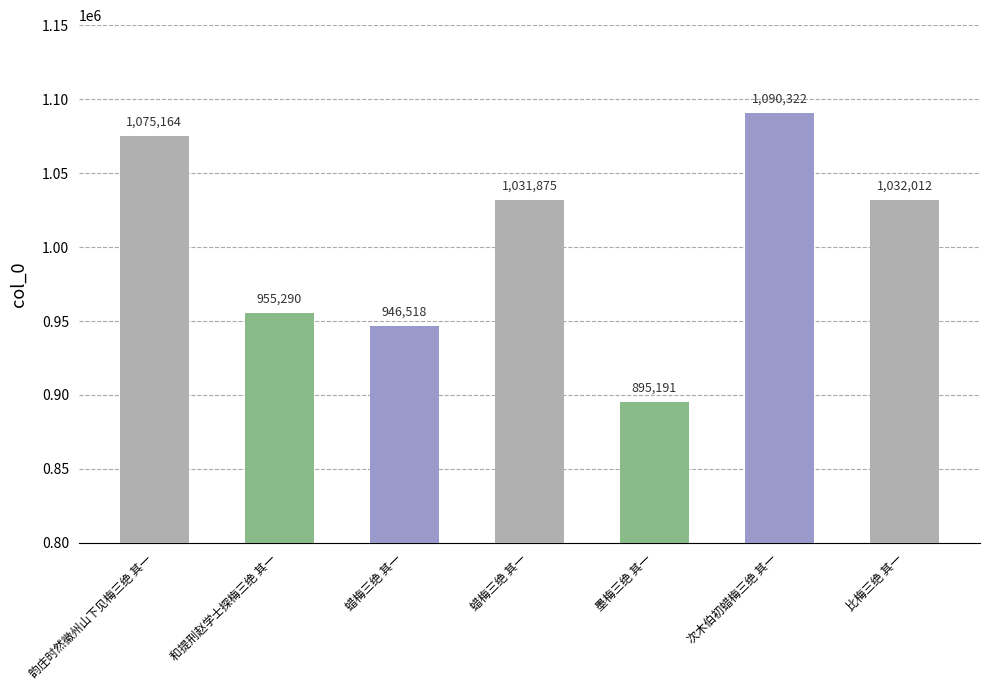

Are the bars horizontal?

No